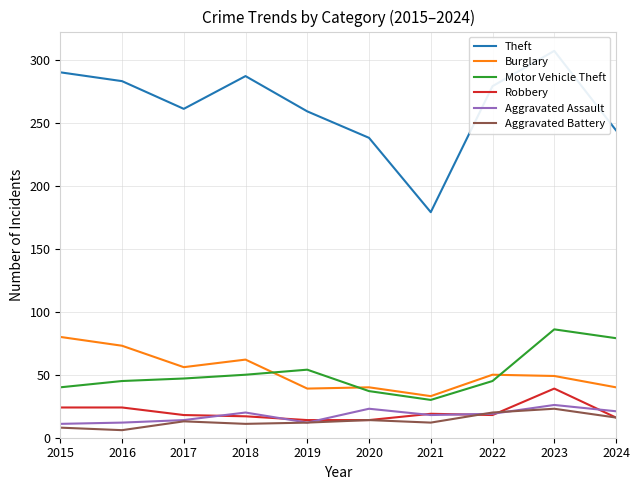

How many values in the Theft series exceed 279?

4